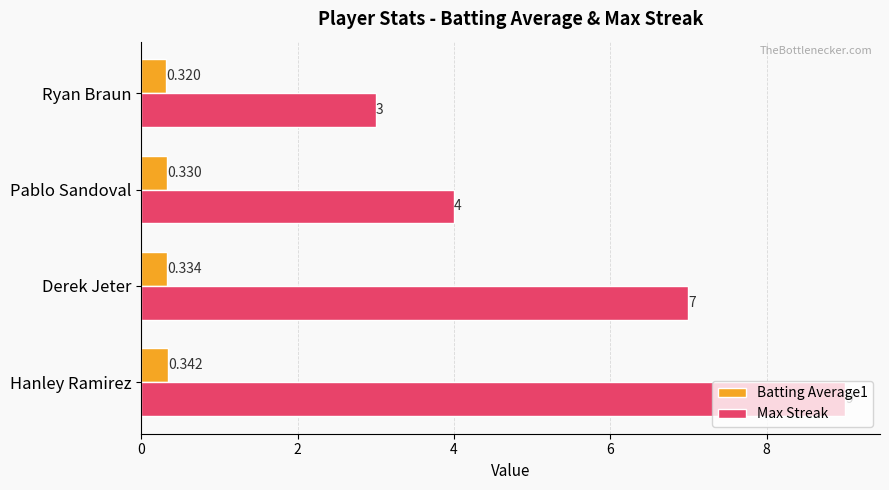

At how many categories does at least one series exceed 6?

2